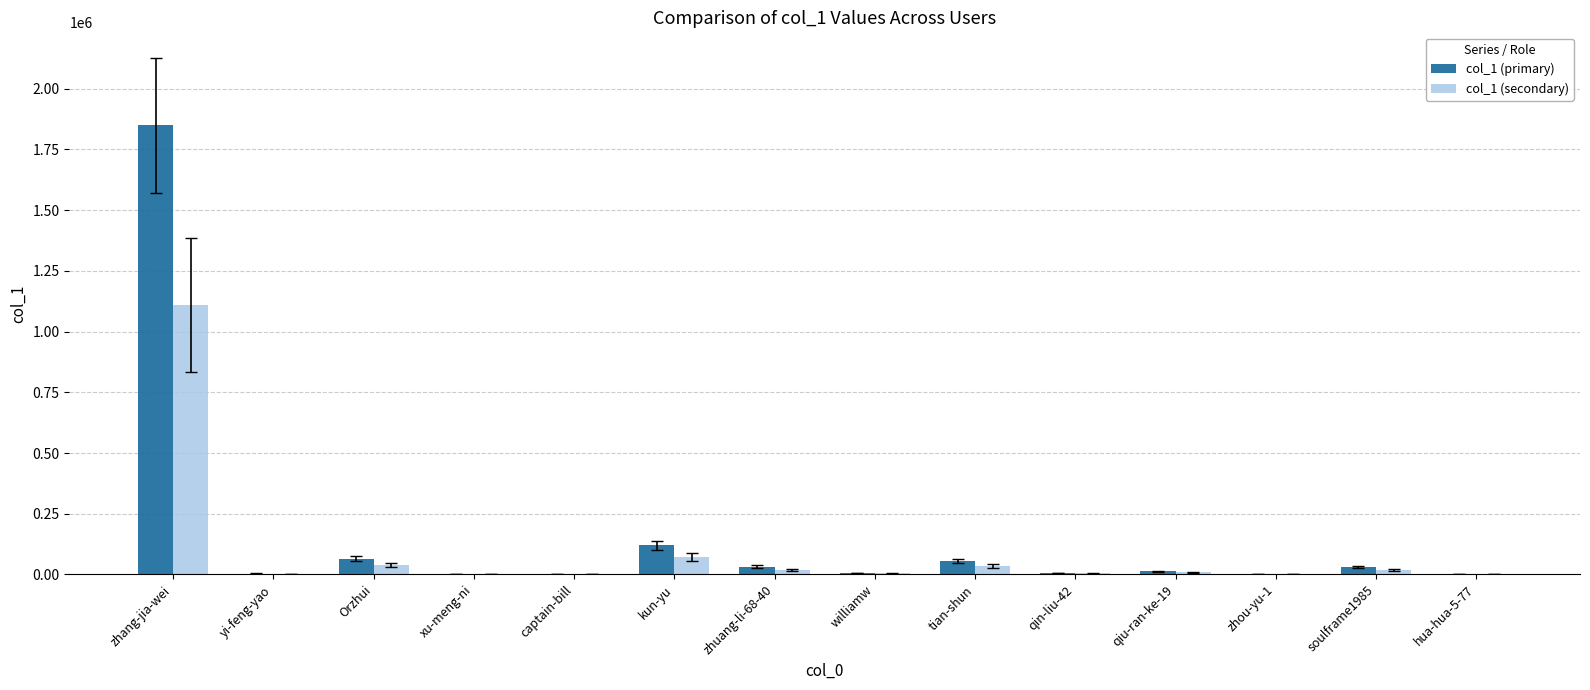

What is the greatest value displayed?

1848840.0